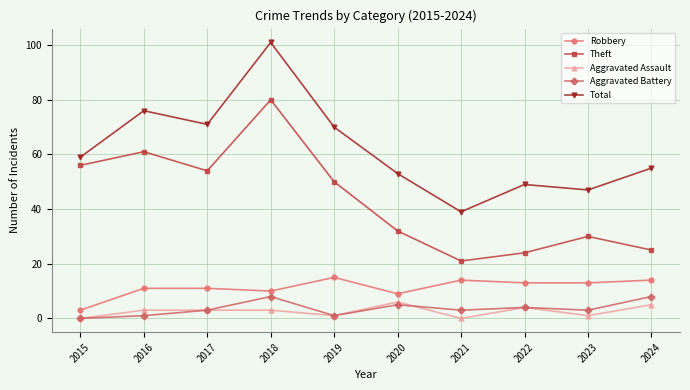

True or false: Aggravated Assault and Robbery intersect in this chart.

False